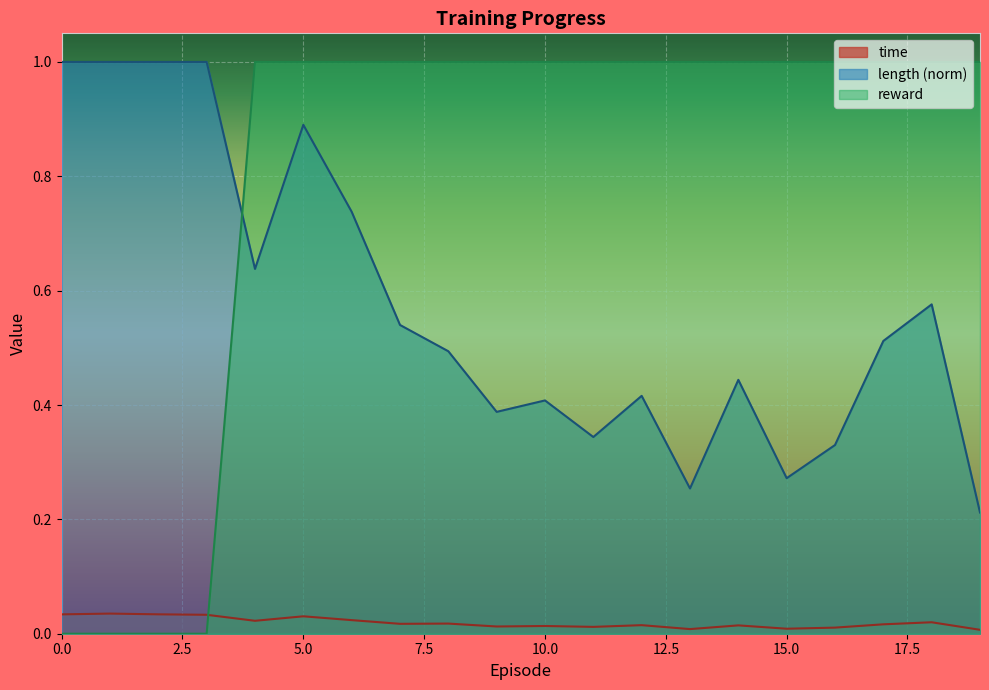

What is the sum of the length values at 9 and 12?

0.8